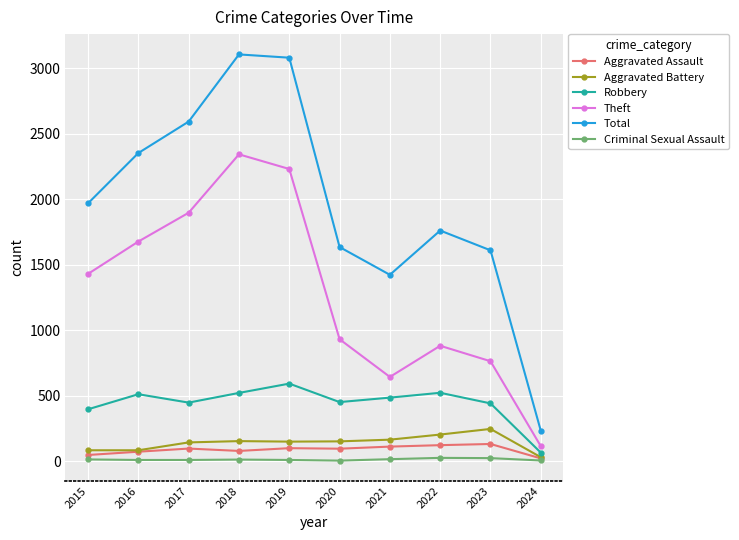

Does the chart have visible grid lines?

Yes